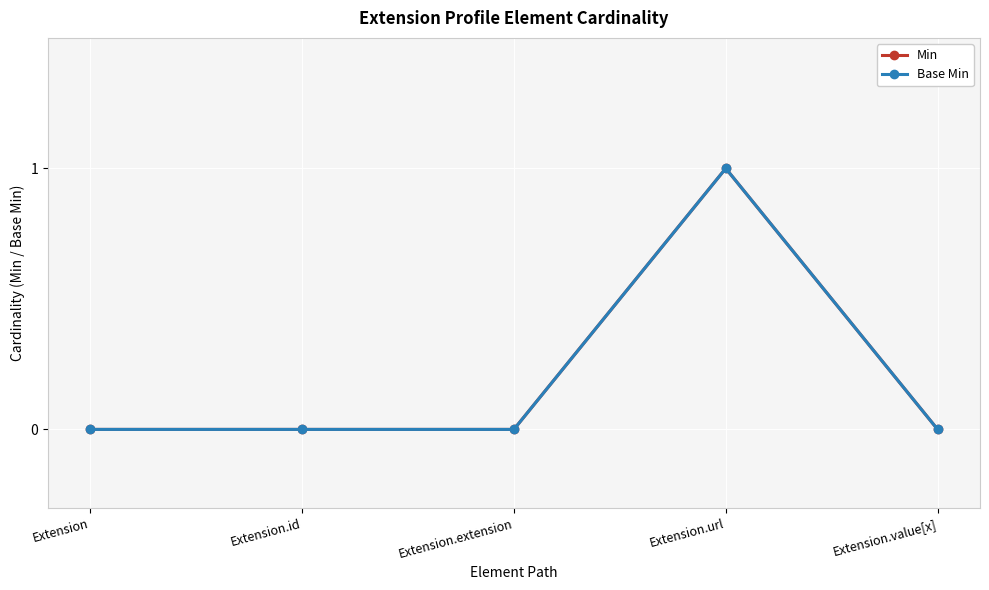

Rank the categories by Min value from lowest to highest.

Extension, Extension.id, Extension.extension, Extension.value[x], Extension.url